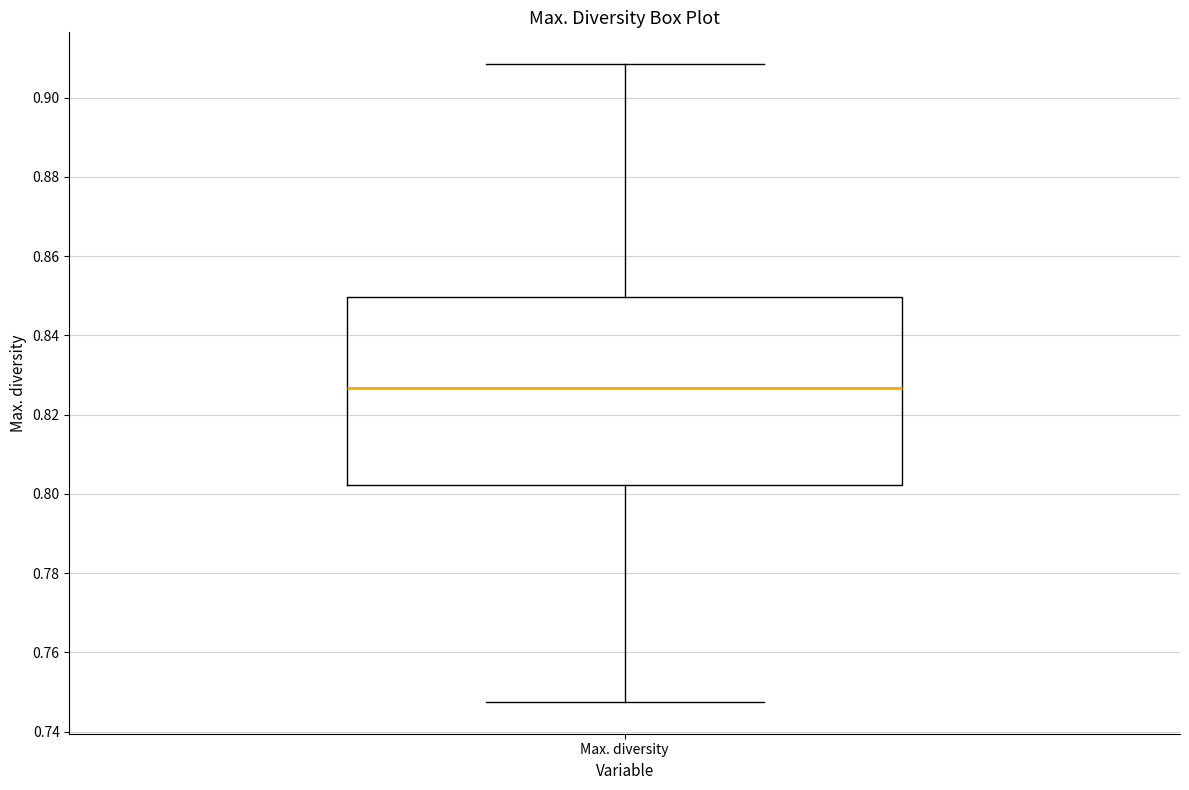

Transcribe this box plot: give where the median line is, the range the box spans, and where the two whiskers end, as read against the y-axis. The values are not printed on the chart, so give them approximately, as read against the axis.

median 0.826, box 0.802 to 0.850, whiskers 0.748 to 0.908